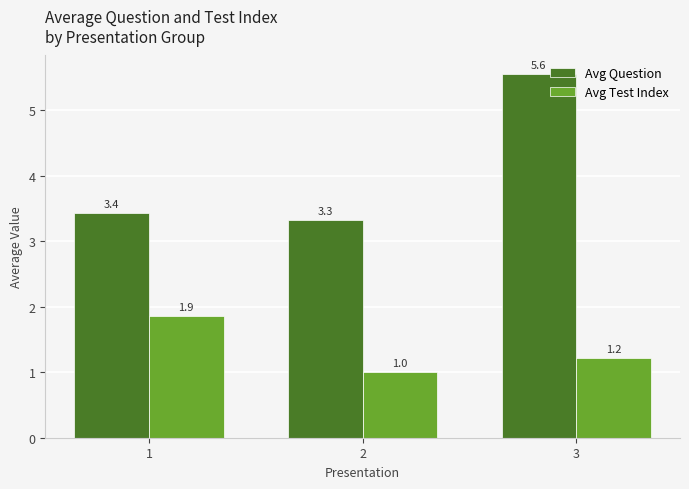

What is the total value across all series at 2?

4.3